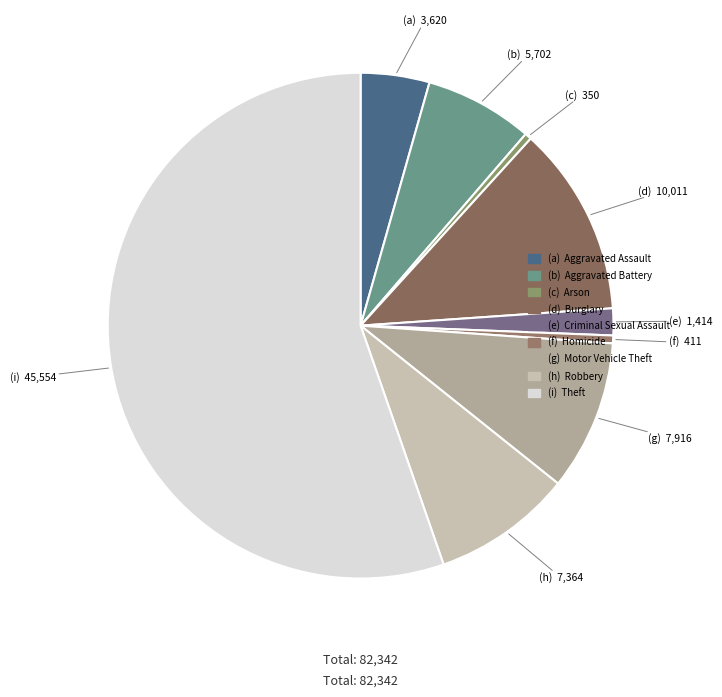

Count the number of slices in the pie.

9